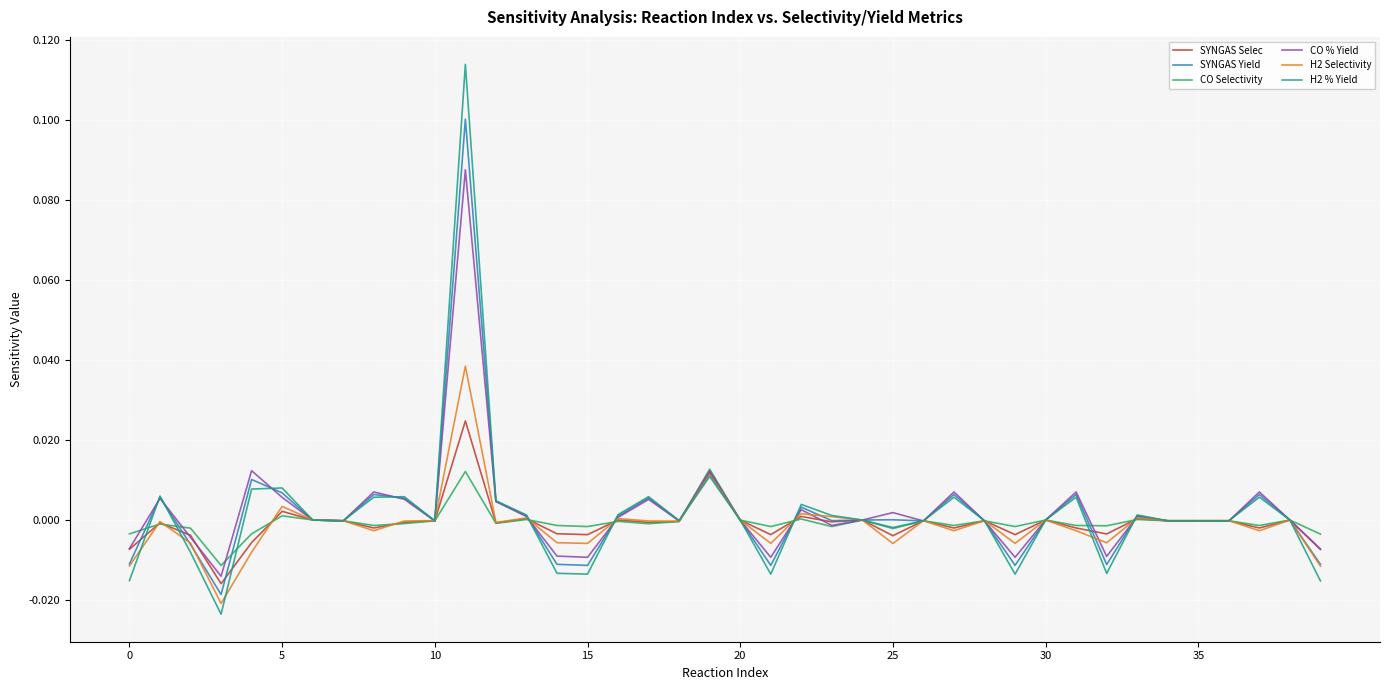

Rank the series by their maximum value, from highest to lowest.

H2 % Yield, SYNGAS Yield, CO % Yield, H2 Selectivity, SYNGAS Selec, CO Selectivity